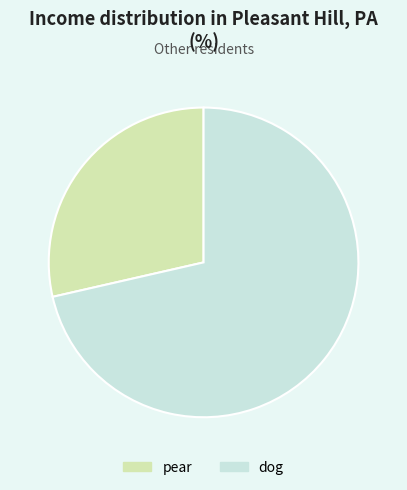

Does dog represent more than half of the total?

Yes